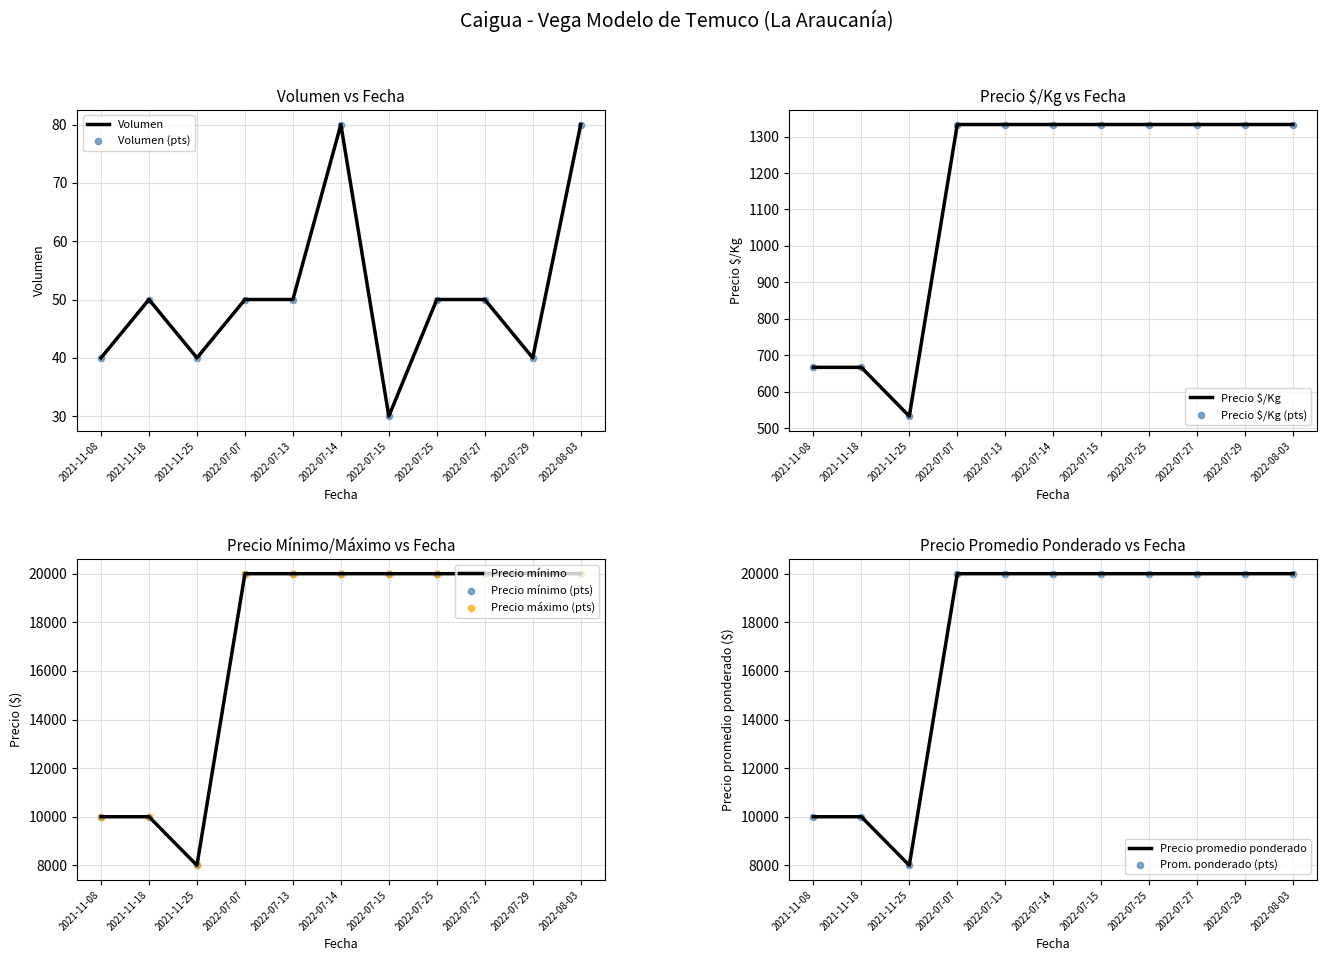

What are all the series names shown in the legend?

Volumen, Precio mínimo, Precio máximo, Precio promedio ponderado, Precio $/Kg